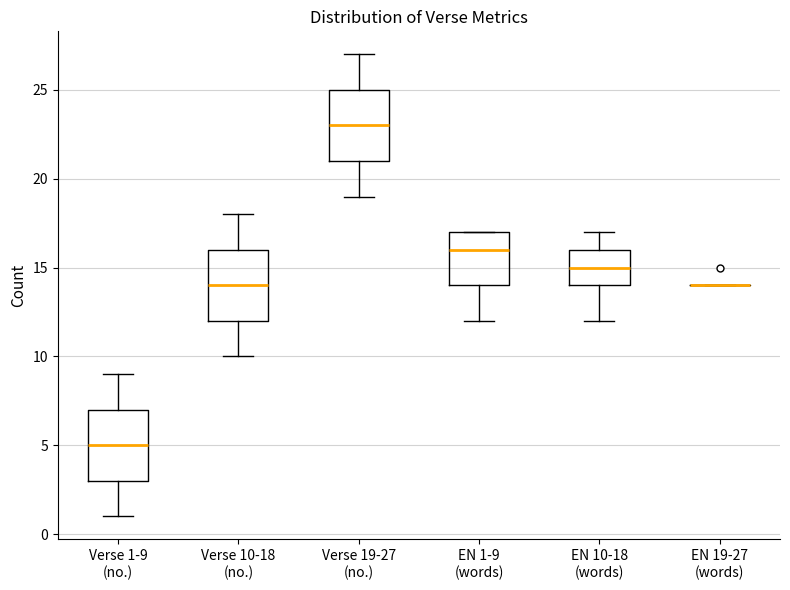

Where does the lower whisker of the box for Verse 1-9 (no.) end on the y-axis? The values are not printed on the chart, so give them approximately, as read against the axis.

1